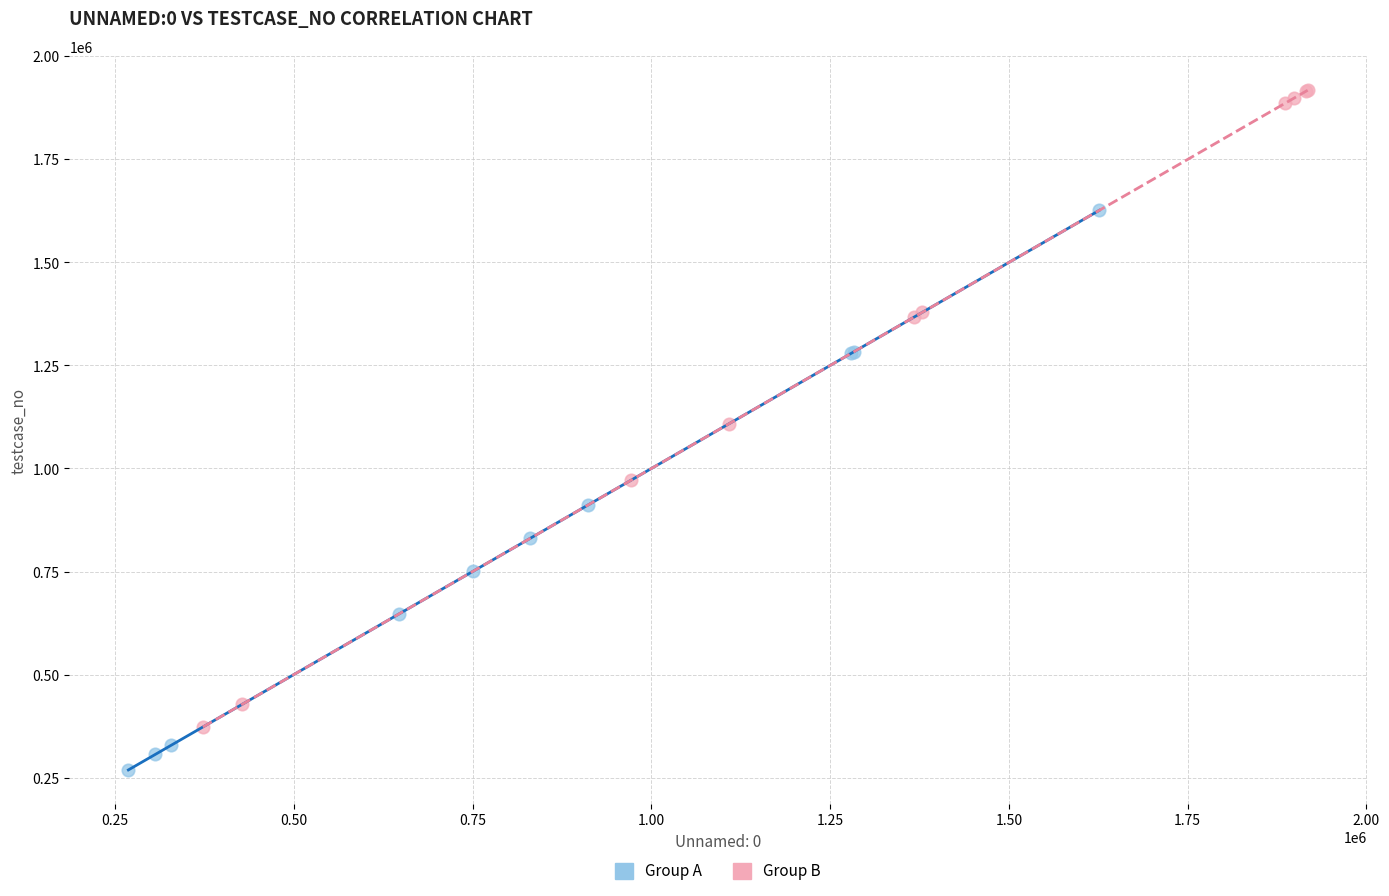

Which series contains the lowest Y value?

Group A